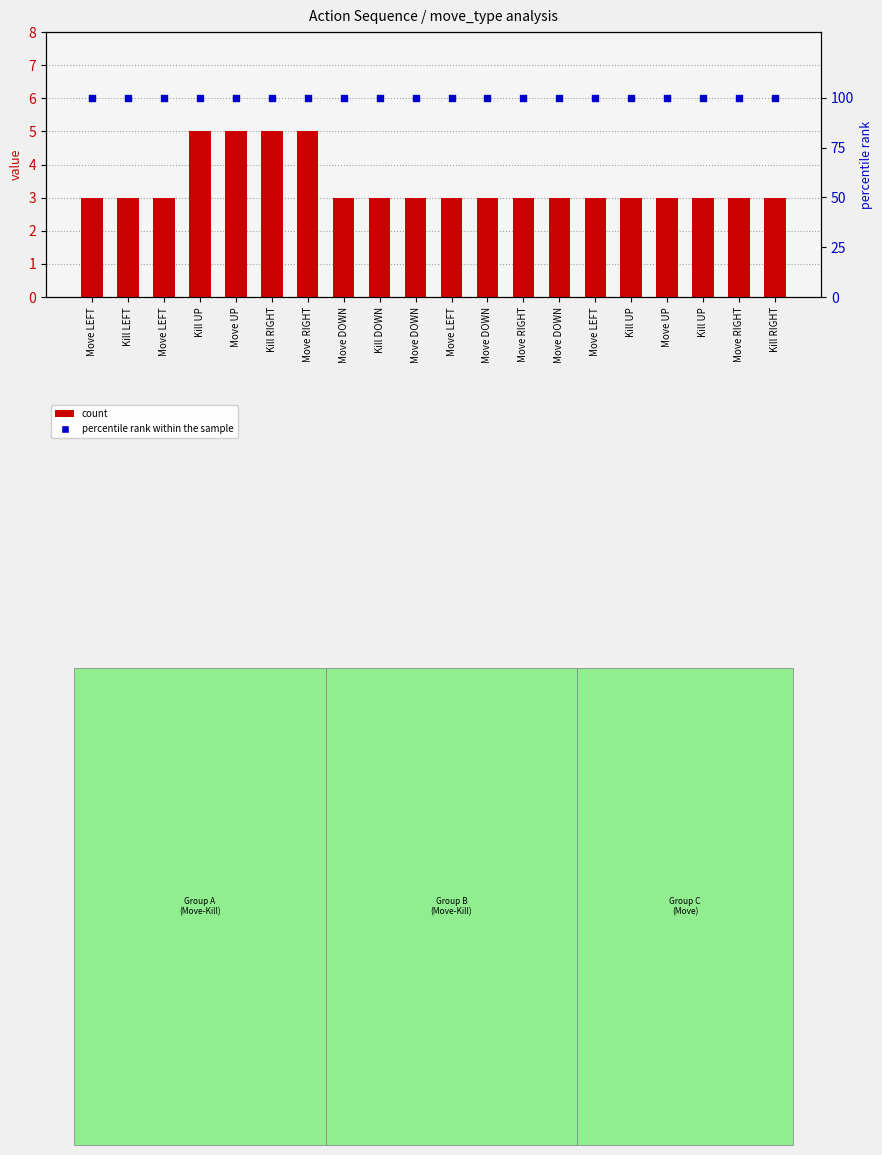

At how many categories does at least one series exceed 89?

20